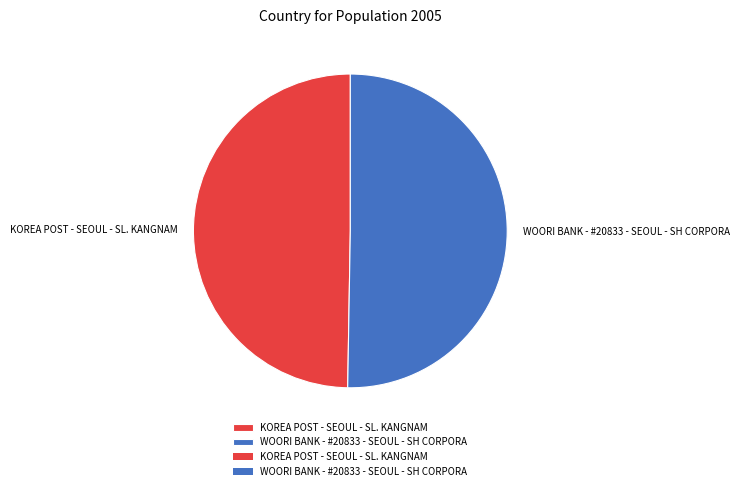

Is the sum of KOREA POST - SEOUL - SL. KANGNAM and WOORI BANK - #20833 - SEOUL - SH CORPORA greater than half?

Yes